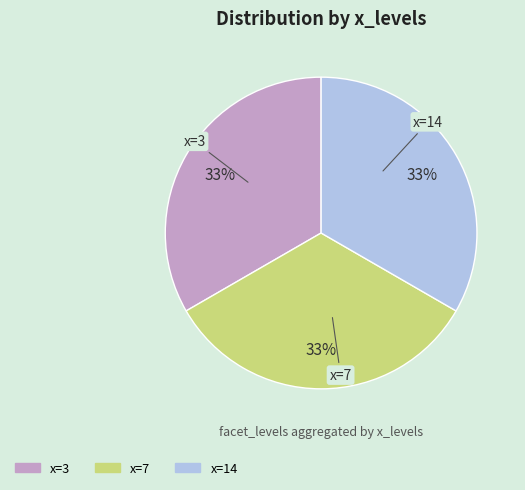

To the nearest percent, what is the average slice percentage?

33%